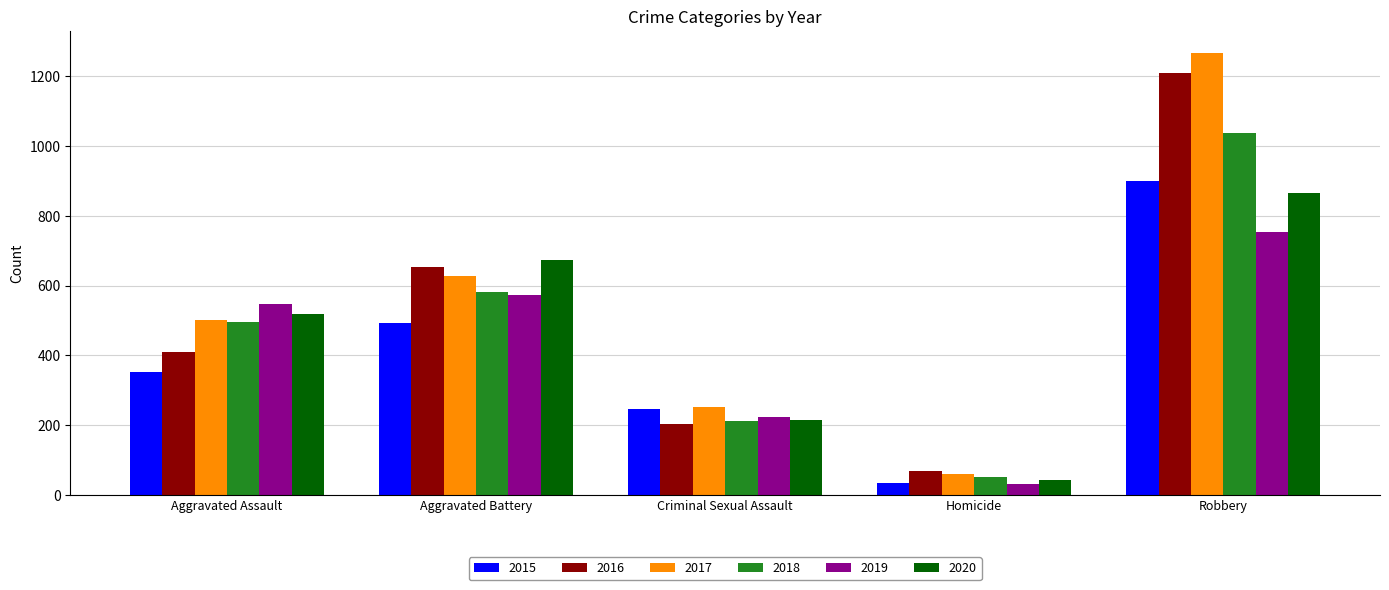

What is the maximum value for 2015?

899